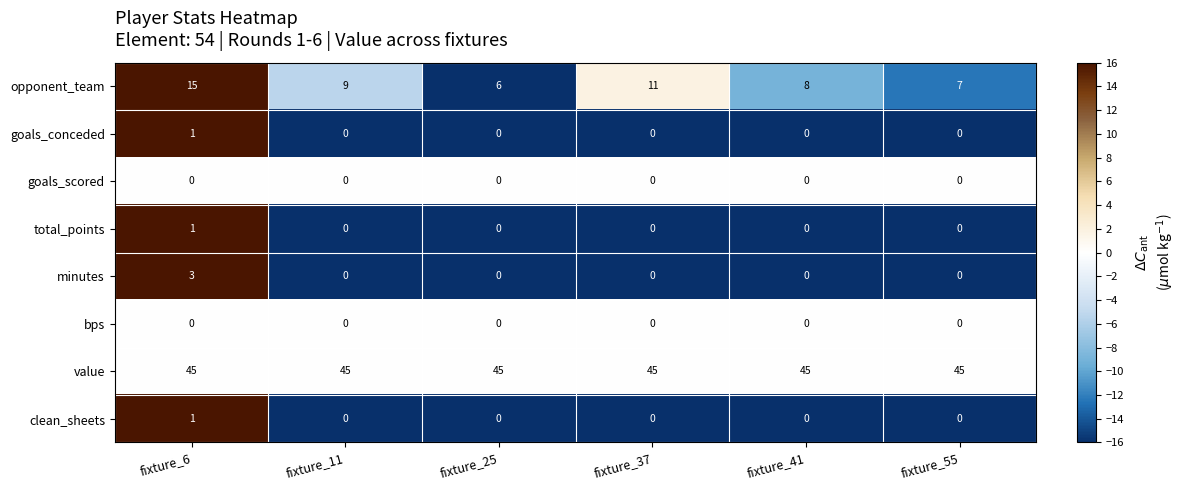

At which category is the sum across all series the highest?

fixture_6